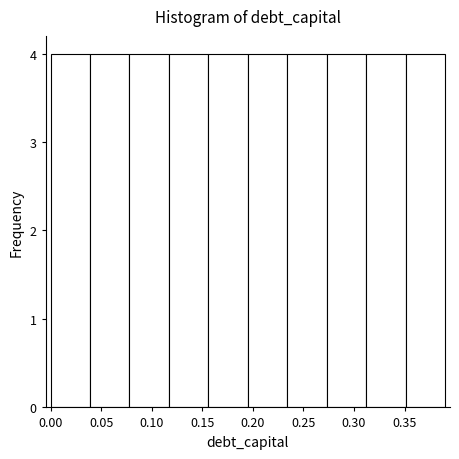

Reading left to right, list every bar in this chart as the range it spans on the x-axis followed by its height. Neither the bar edges nor the heights are printed on the chart, so give them approximately, as read against the axes.

0.000 to 0.039: 4
0.039 to 0.078: 4
0.078 to 0.117: 4
0.117 to 0.156: 4
0.156 to 0.195: 4
0.195 to 0.234: 4
0.234 to 0.273: 4
0.273 to 0.312: 4
0.312 to 0.351: 4
0.351 to 0.390: 4